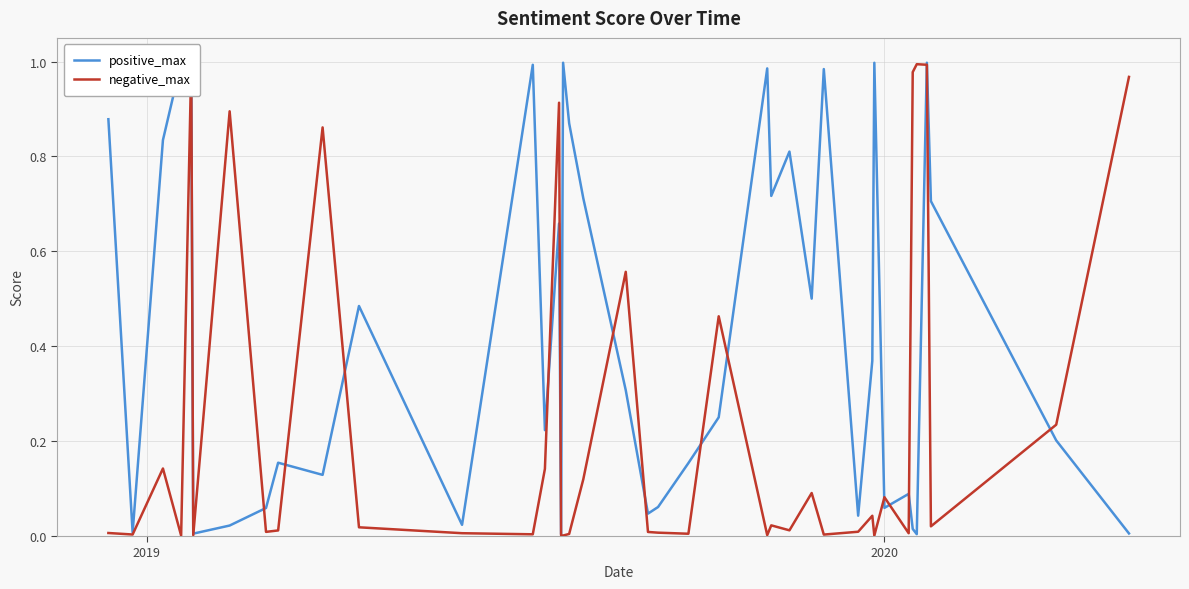

The value of positive_max at 39 is 0.0. True or false?

False